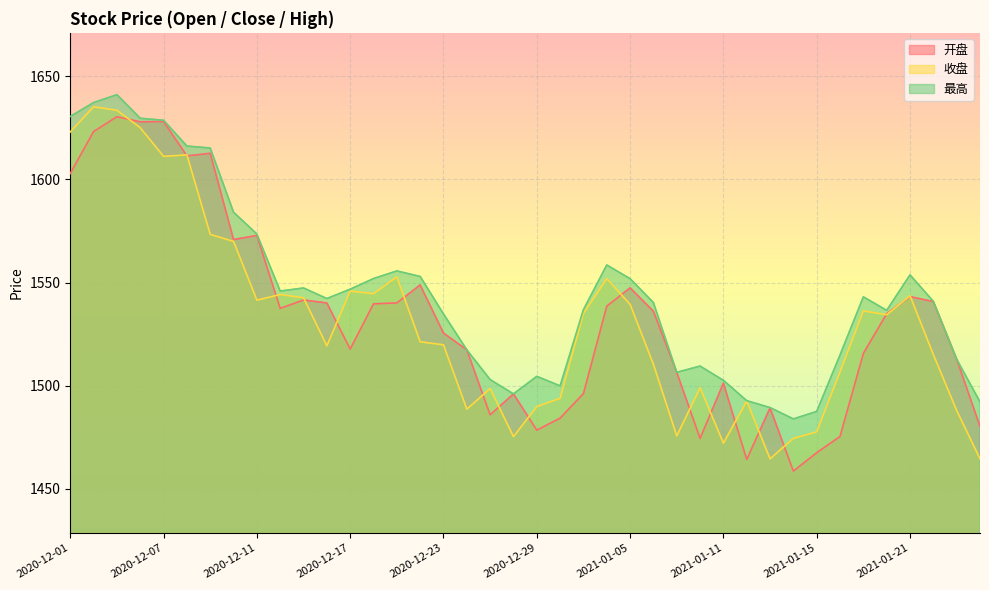

At which category is the sum across all series the highest?

2020-12-03